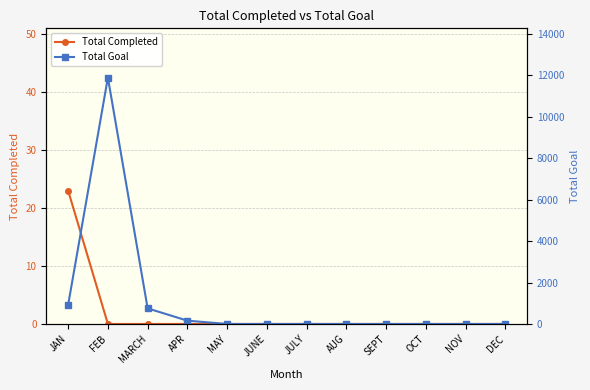

What position from the right is JAN?

12